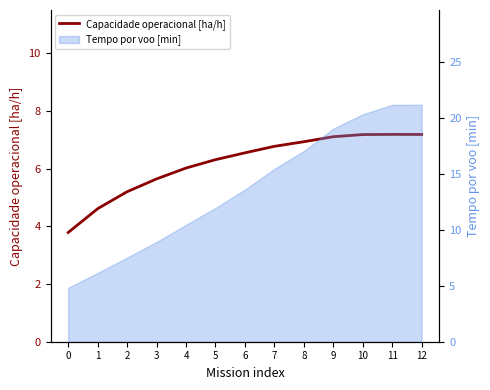

Reading left to right, extract all data points from this chart.

0=3.8	1=4.6	2=5.2	3=5.6	4=6.0	5=6.3	6=6.5	7=6.8	8=6.9	9=7.1	10=7.2	11=7.2	12=7.2